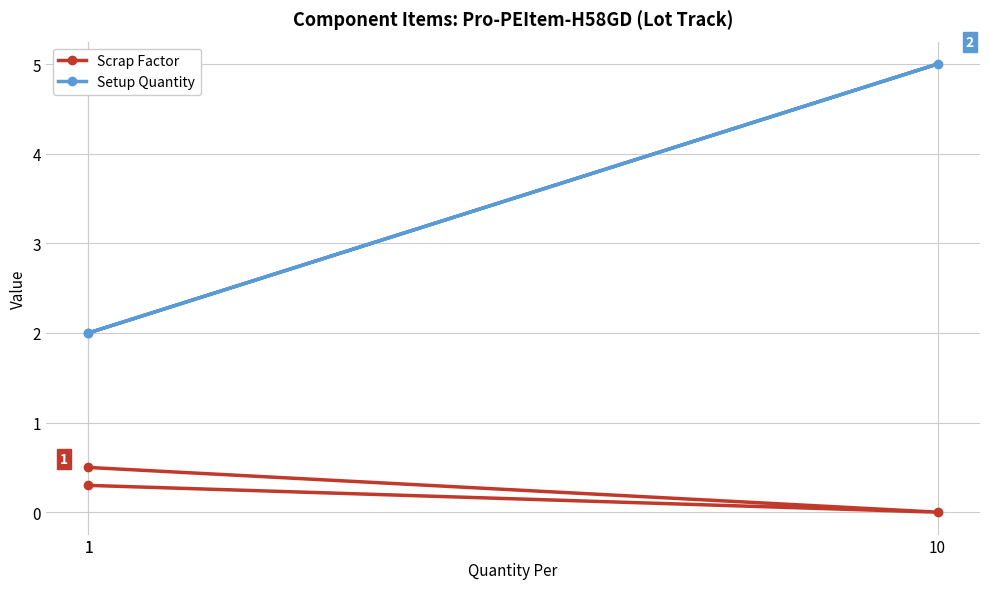

At which label does Scrap Factor reach its minimum?

10